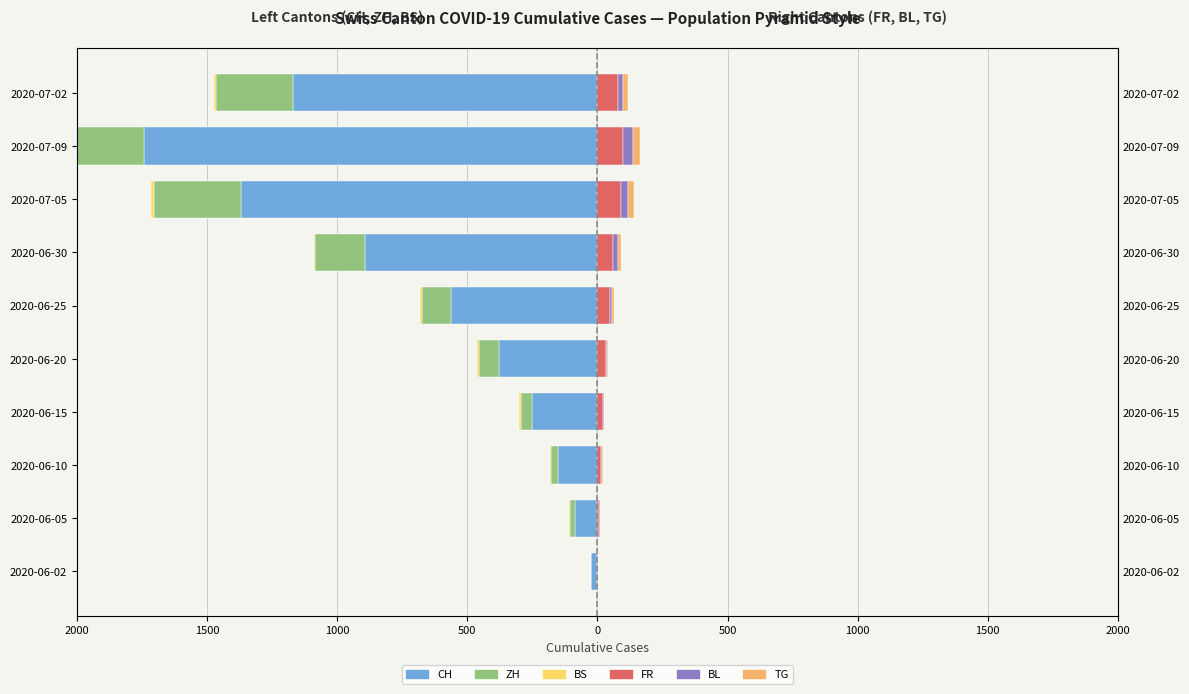

Are the bars horizontal?

Yes